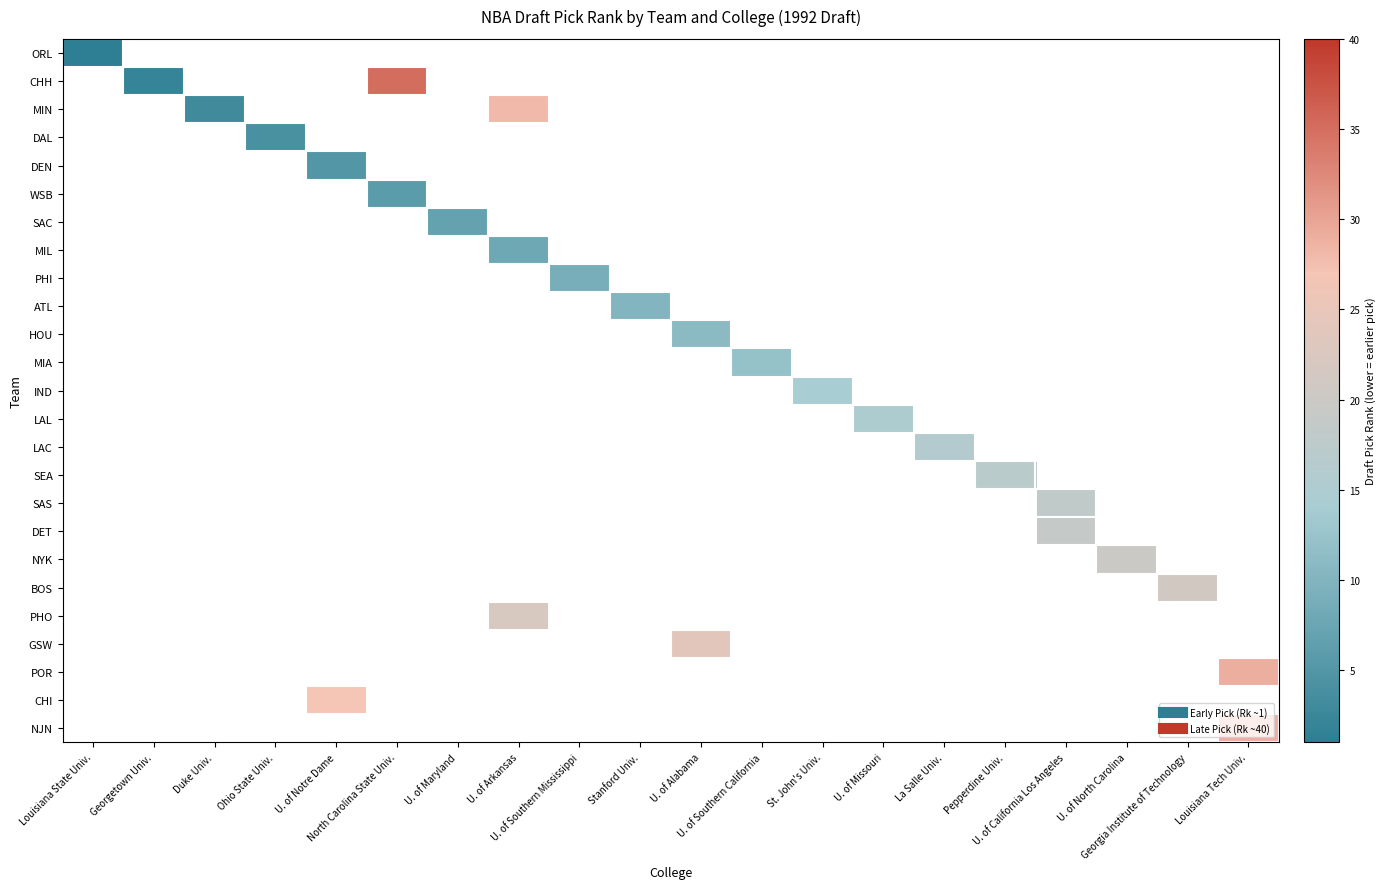

True or false: MIL has a value of 8.0 at U. of Arkansas.

True